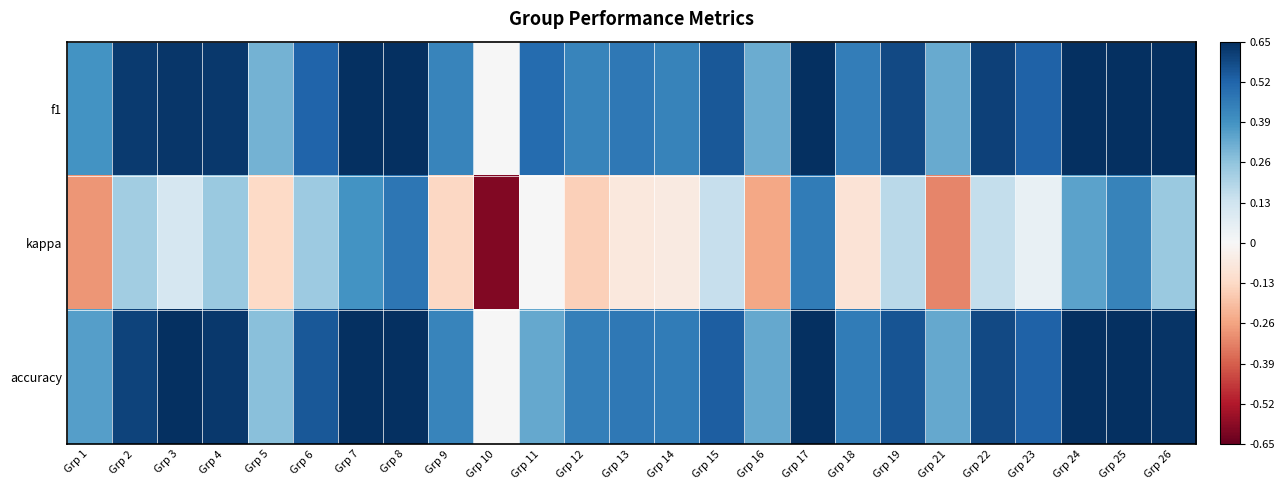

Which series changed the most between Grp 22 and Grp 23?

kappa